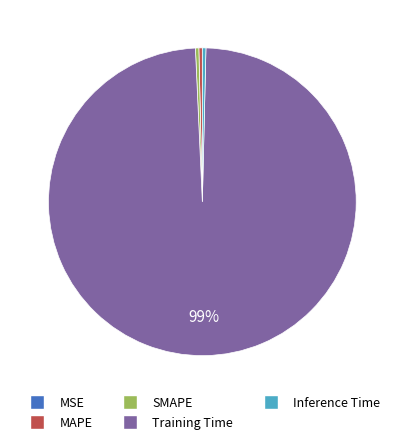

Do MAPE and Inference Time together represent more than half of the pie?

No